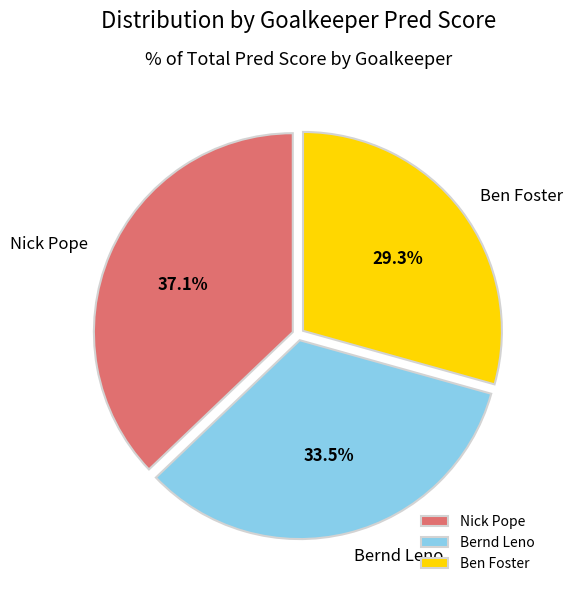

Which has a higher value, Bernd Leno or Ben Foster?

Bernd Leno